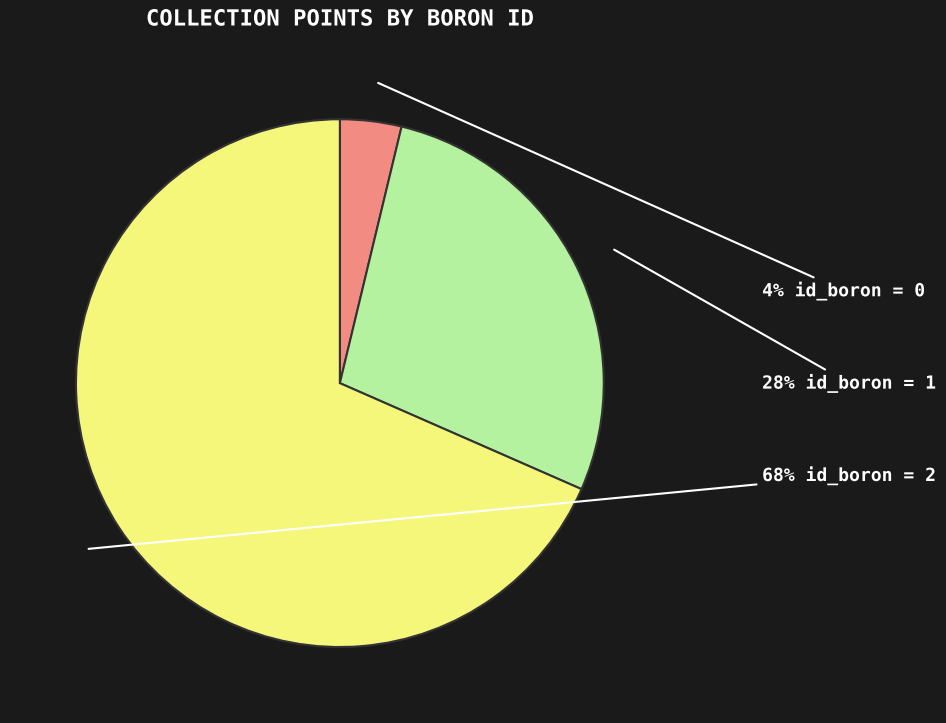

Does any single category account for the majority?

Yes